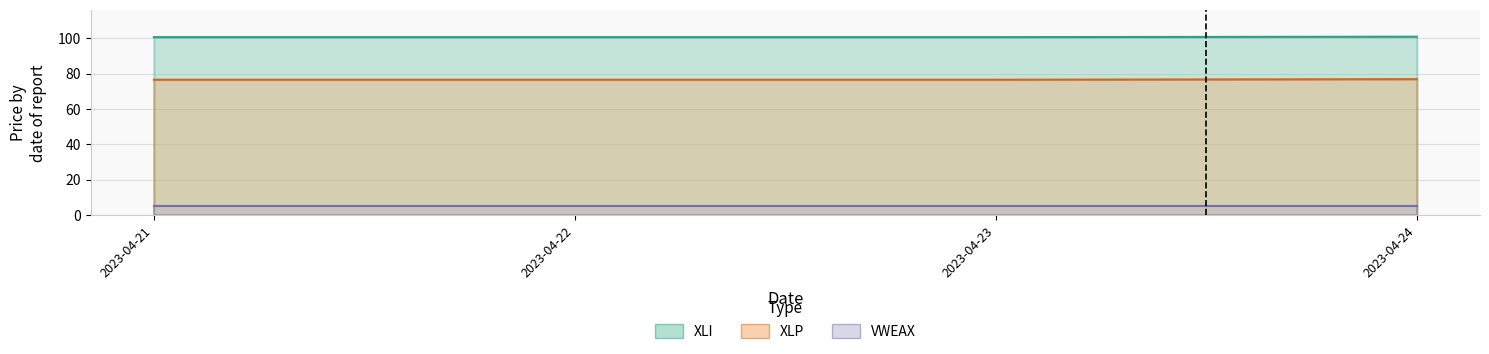

Between 2023-04-21 and 2023-04-23, which series saw the biggest shift?

XLI